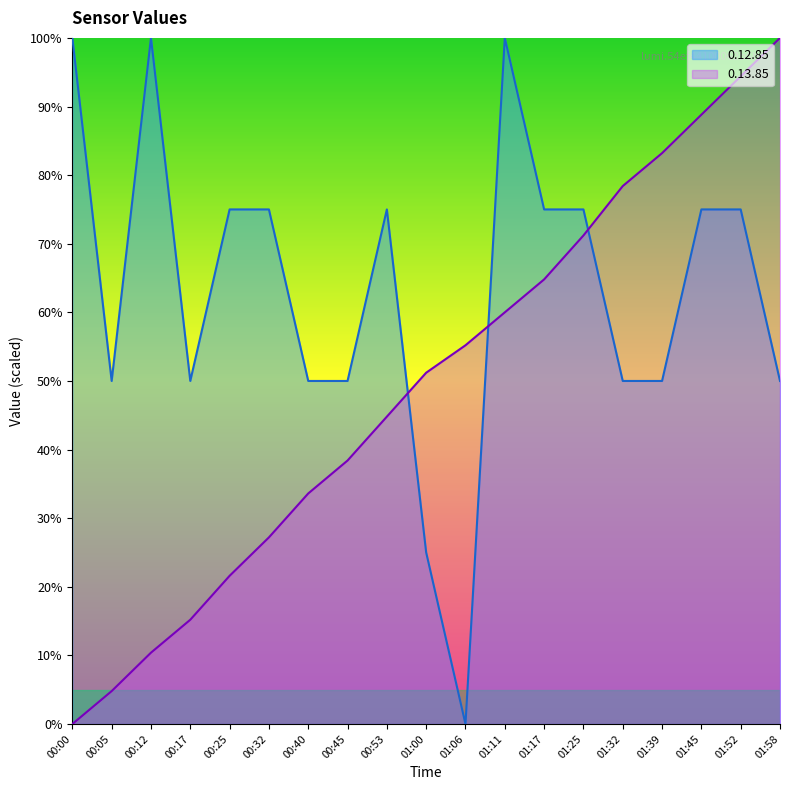

The value of 0.13.85 at 00:25 is 21.6. True or false?

True